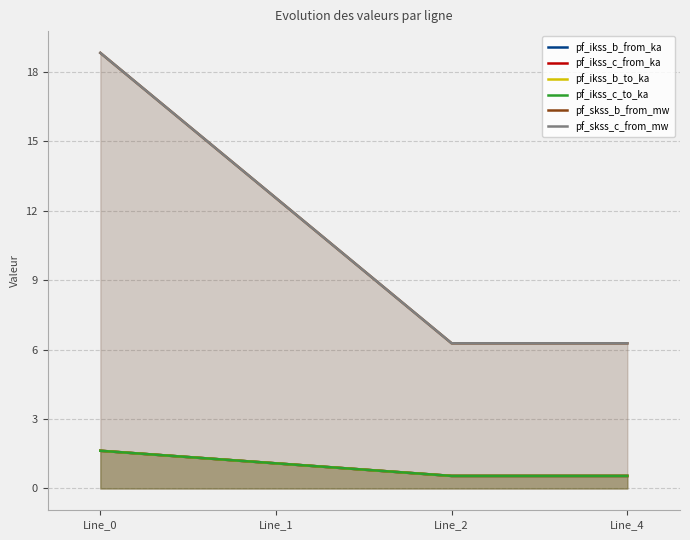

How many data points in pf_skss_c_from_mw are above 12?

2